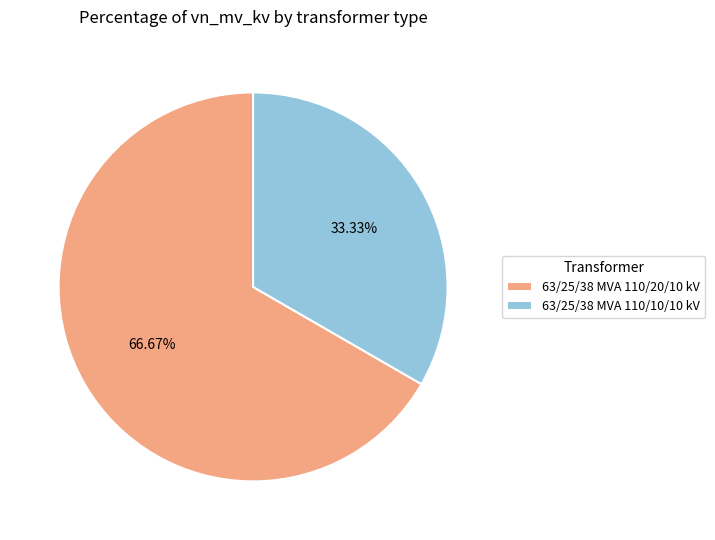

Count the number of slices in the pie.

2